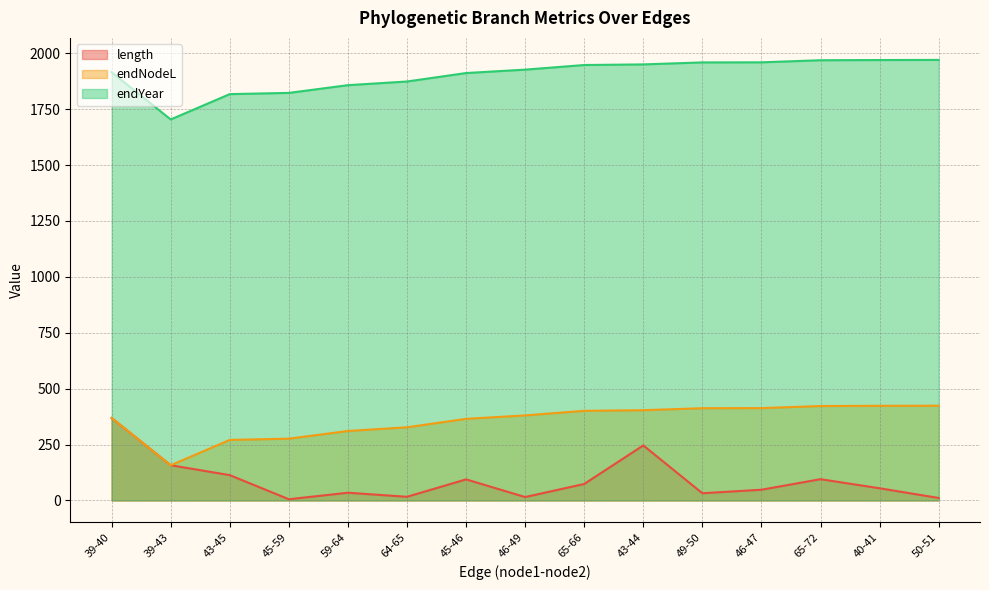

What is the maximum value shown in the chart?

1970.2